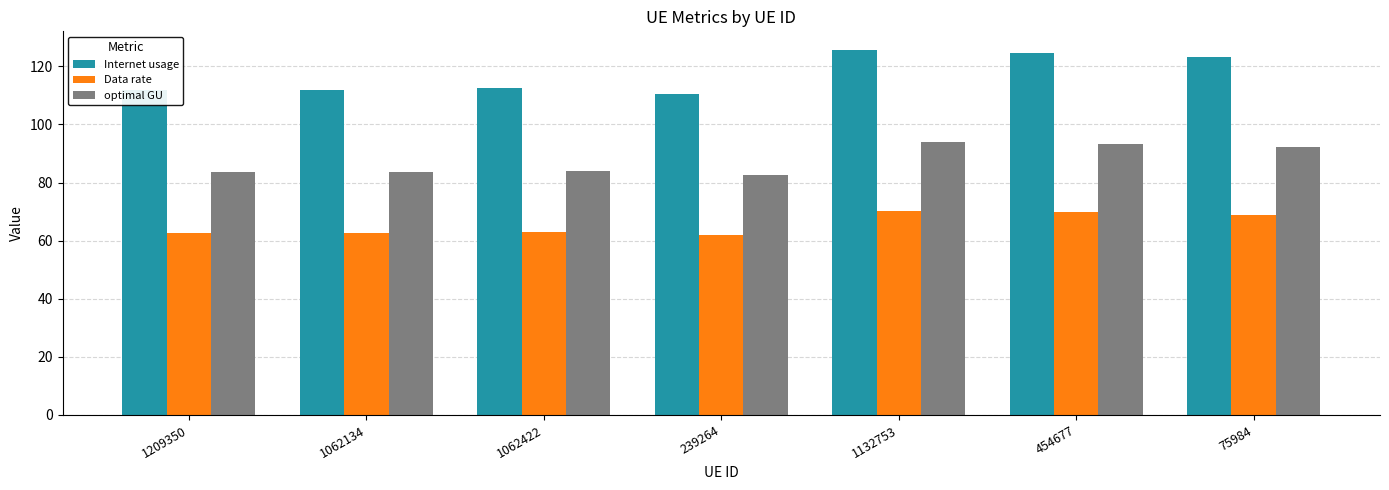

Which series has the largest total across all categories?

Internet usage